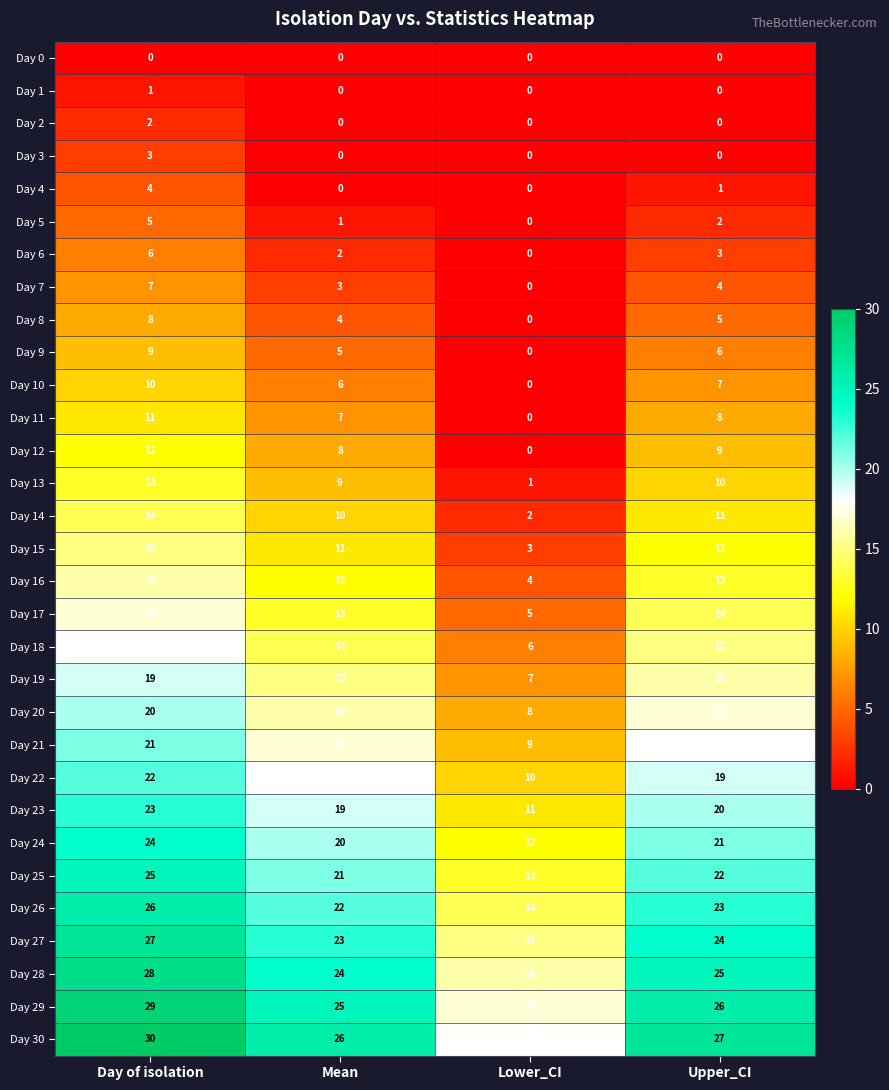

The Day 2 series shows -1 at Upper_CI. True or false?

False